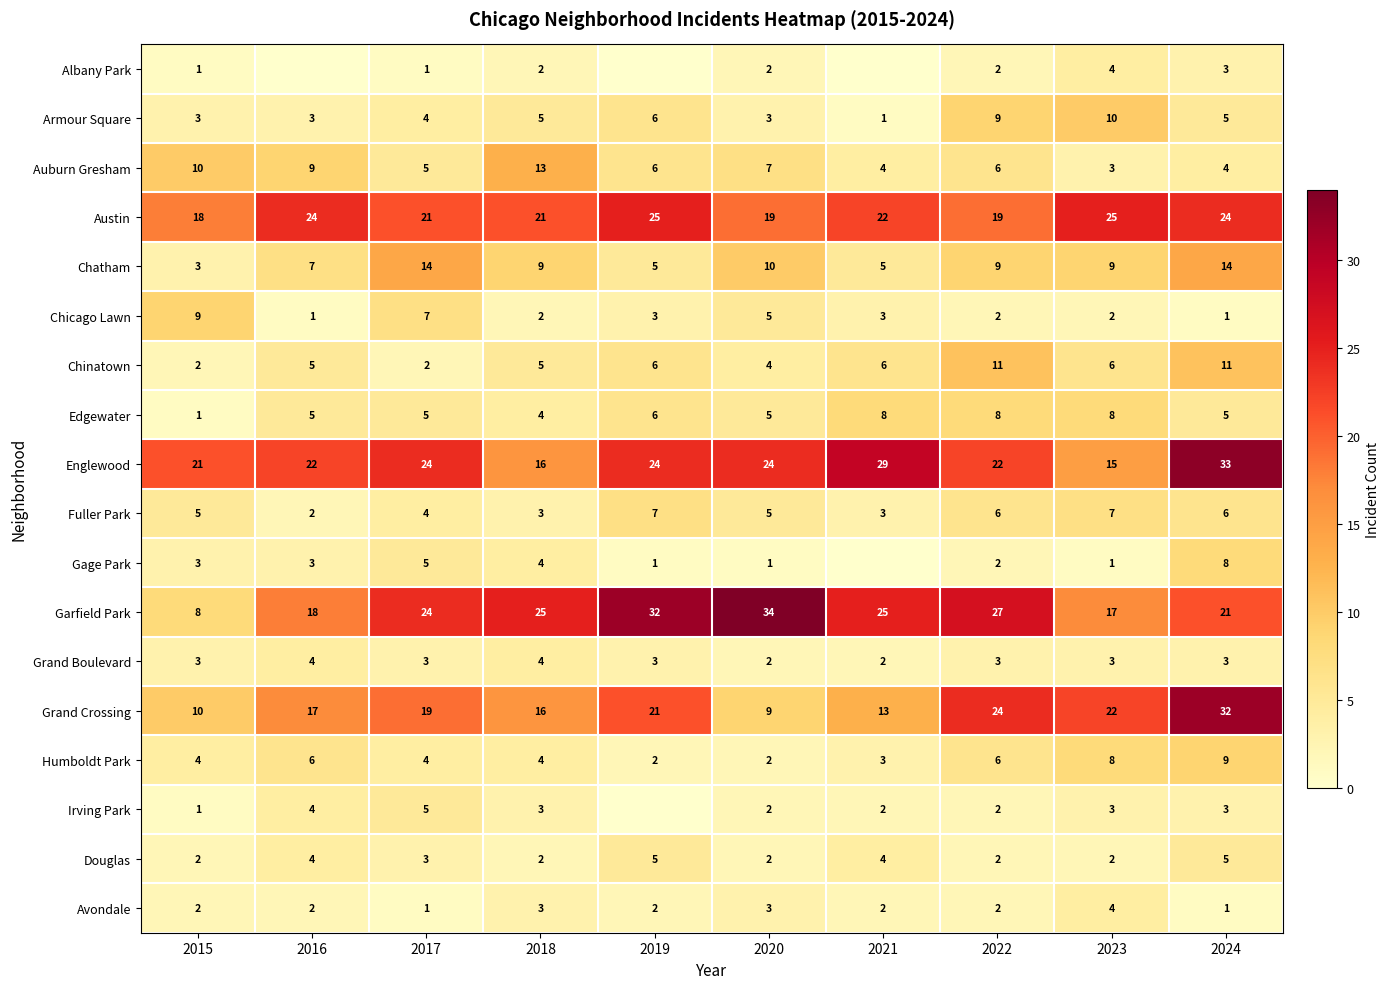

Which label corresponds to the largest value in the chart?

2020